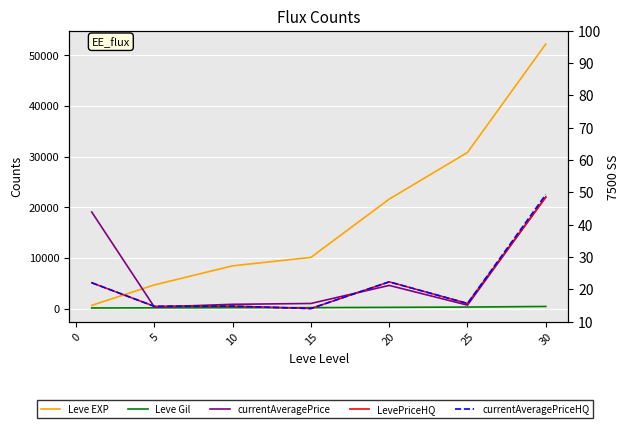

Does the chart display data point markers on the line(s)?

No